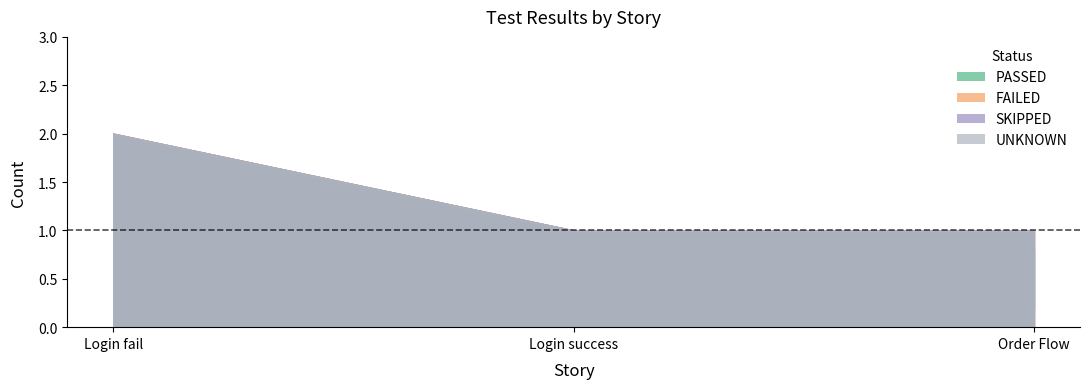

True or false: SKIPPED has a value of 0 at Login fail.

True